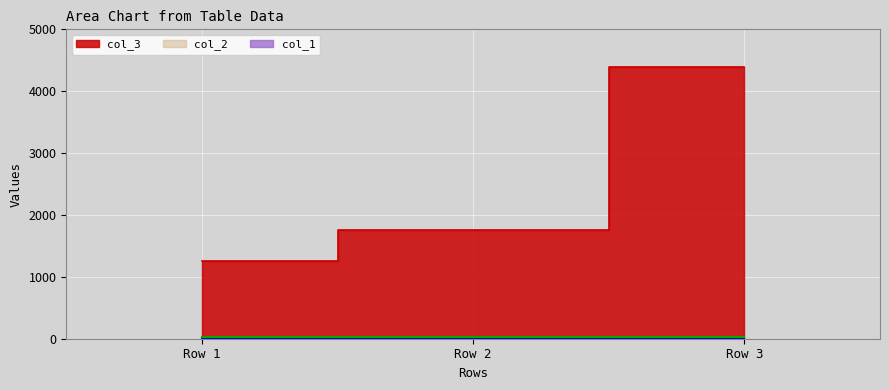

Count the number of categories in the chart.

3